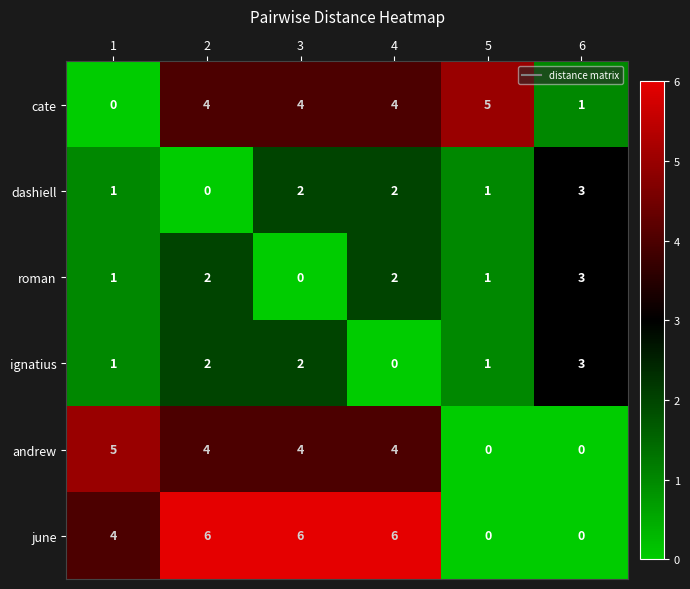

What value does the andrew series have at 1?

5